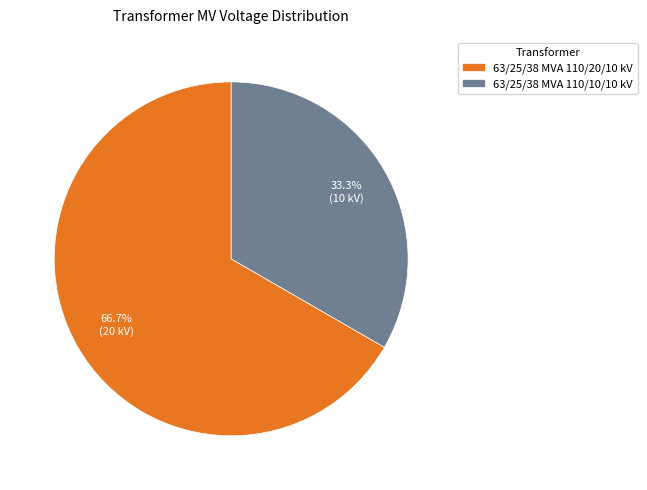

To the nearest percent, what percentage of the pie is 63/25/38 MVA 110/20/10 kV?

67%